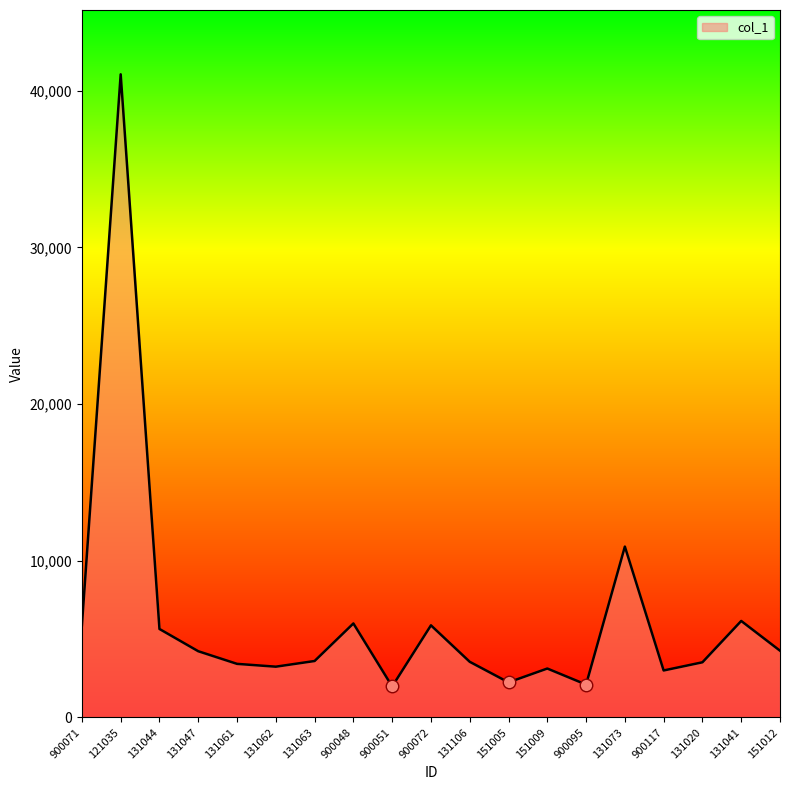

Approximately how many times larger is the value at 900048 compared to 900095?

2.9